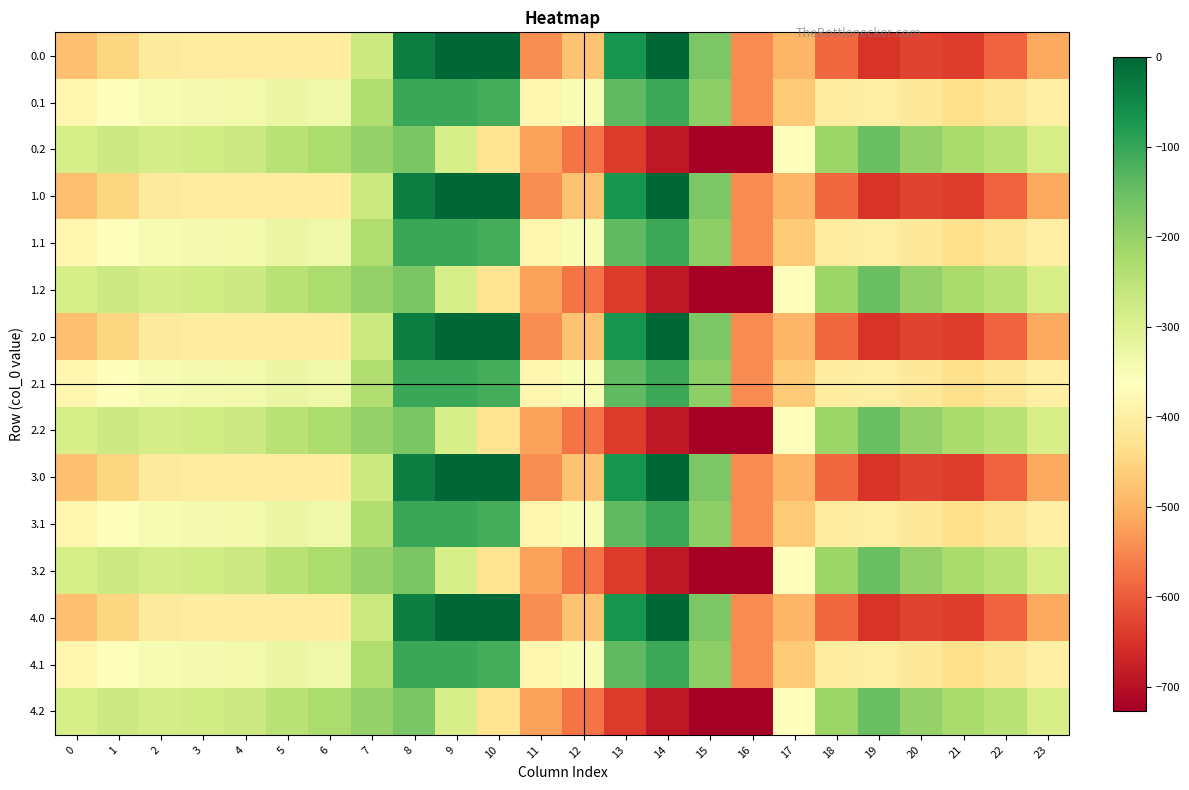

Reading left to right, list all the values displayed in this chart.

0.0: 0=-482.0	1=-449.5	2=-410.3	3=-404.4	4=-404.9	5=-403.8	6=-408.0	7=-270.7	8=-35.0	9=0.0	10=0.0	11=-544.3	12=-477.2	13=-70.2	14=-0.3	15=-172.8	16=-545.4	17=-494.8	18=-586.7	19=-649.2	20=-629.9	21=-638.4	22=-592.3	23=-511.3
0.1: 0=-384.6	1=-361.1	2=-347.9	3=-342.7	4=-339.6	5=-325.7	6=-332.2	7=-234.9	8=-102.3	9=-104.8	10=-114.0	11=-384.7	12=-350.8	13=-141.2	14=-105.5	15=-190.4	16=-547.3	17=-466.6	18=-405.4	19=-400.2	20=-414.5	21=-432.4	22=-419.9	23=-399.4
0.2: 0=-287.1	1=-272.7	2=-285.5	3=-281.0	4=-274.4	5=-245.0	6=-228.8	7=-199.0	8=-169.5	9=-288.5	10=-423.5	11=-520.6	12=-571.2	13=-640.4	14=-687.4	15=-725.8	16=-726.6	17=-362.4	18=-210.0	19=-151.0	20=-199.2	21=-226.4	22=-247.4	23=-287.5
1.0: 0=-482.0	1=-449.5	2=-410.3	3=-404.4	4=-404.9	5=-403.8	6=-408.0	7=-270.7	8=-35.0	9=0.0	10=0.0	11=-544.3	12=-477.2	13=-70.2	14=-0.3	15=-172.8	16=-545.4	17=-494.8	18=-586.7	19=-649.2	20=-629.9	21=-638.4	22=-592.3	23=-511.3
1.1: 0=-384.6	1=-361.1	2=-347.9	3=-342.7	4=-339.6	5=-325.7	6=-332.2	7=-234.9	8=-102.3	9=-104.8	10=-114.0	11=-384.7	12=-350.8	13=-141.2	14=-105.5	15=-190.4	16=-547.3	17=-466.6	18=-405.4	19=-400.2	20=-414.5	21=-432.4	22=-419.9	23=-399.4
1.2: 0=-287.1	1=-272.7	2=-285.5	3=-281.0	4=-274.4	5=-245.0	6=-228.8	7=-199.0	8=-169.5	9=-288.5	10=-423.5	11=-520.6	12=-571.2	13=-640.4	14=-687.4	15=-725.8	16=-726.6	17=-362.4	18=-210.0	19=-151.0	20=-199.2	21=-226.4	22=-247.4	23=-287.5
2.0: 0=-482.0	1=-449.5	2=-410.3	3=-404.4	4=-404.9	5=-403.8	6=-408.0	7=-270.7	8=-35.0	9=0.0	10=0.0	11=-544.3	12=-477.2	13=-70.2	14=-0.3	15=-172.8	16=-545.4	17=-494.8	18=-586.7	19=-649.2	20=-629.9	21=-638.4	22=-592.3	23=-511.3
2.1: 0=-384.6	1=-361.1	2=-347.9	3=-342.7	4=-339.6	5=-325.7	6=-332.2	7=-234.9	8=-102.3	9=-104.8	10=-114.0	11=-384.7	12=-350.8	13=-141.2	14=-105.5	15=-190.4	16=-547.3	17=-466.6	18=-405.4	19=-400.2	20=-414.5	21=-432.4	22=-419.9	23=-399.4
2.2: 0=-287.1	1=-272.7	2=-285.5	3=-281.0	4=-274.4	5=-245.0	6=-228.8	7=-199.0	8=-169.5	9=-288.5	10=-423.5	11=-520.6	12=-571.2	13=-640.4	14=-687.4	15=-725.8	16=-726.6	17=-362.4	18=-210.0	19=-151.0	20=-199.2	21=-226.4	22=-247.4	23=-287.5
3.0: 0=-482.0	1=-449.5	2=-410.3	3=-404.4	4=-404.9	5=-403.8	6=-408.0	7=-270.7	8=-35.0	9=0.0	10=0.0	11=-544.3	12=-477.2	13=-70.2	14=-0.3	15=-172.8	16=-545.4	17=-494.8	18=-586.7	19=-649.2	20=-629.9	21=-638.4	22=-592.3	23=-511.3
3.1: 0=-384.6	1=-361.1	2=-347.9	3=-342.7	4=-339.6	5=-325.7	6=-332.2	7=-234.9	8=-102.3	9=-104.8	10=-114.0	11=-384.7	12=-350.8	13=-141.2	14=-105.5	15=-190.4	16=-547.3	17=-466.6	18=-405.4	19=-400.2	20=-414.5	21=-432.4	22=-419.9	23=-399.4
3.2: 0=-287.1	1=-272.7	2=-285.5	3=-281.0	4=-274.4	5=-245.0	6=-228.8	7=-199.0	8=-169.5	9=-288.5	10=-423.5	11=-520.6	12=-571.2	13=-640.4	14=-687.4	15=-725.8	16=-726.6	17=-362.4	18=-210.0	19=-151.0	20=-199.2	21=-226.4	22=-247.4	23=-287.5
4.0: 0=-482.0	1=-449.5	2=-410.3	3=-404.4	4=-404.9	5=-403.8	6=-408.0	7=-270.7	8=-35.0	9=0.0	10=0.0	11=-544.3	12=-477.2	13=-70.2	14=-0.3	15=-172.8	16=-545.4	17=-494.8	18=-586.7	19=-649.2	20=-629.9	21=-638.4	22=-592.3	23=-511.3
4.1: 0=-384.6	1=-361.1	2=-347.9	3=-342.7	4=-339.6	5=-325.7	6=-332.2	7=-234.9	8=-102.3	9=-104.8	10=-114.0	11=-384.7	12=-350.8	13=-141.2	14=-105.5	15=-190.4	16=-547.3	17=-466.6	18=-405.4	19=-400.2	20=-414.5	21=-432.4	22=-419.9	23=-399.4
4.2: 0=-287.1	1=-272.7	2=-285.5	3=-281.0	4=-274.4	5=-245.0	6=-228.8	7=-199.0	8=-169.5	9=-288.5	10=-423.5	11=-520.6	12=-571.2	13=-640.4	14=-687.4	15=-725.8	16=-726.6	17=-362.4	18=-210.0	19=-151.0	20=-199.2	21=-226.4	22=-247.4	23=-287.5